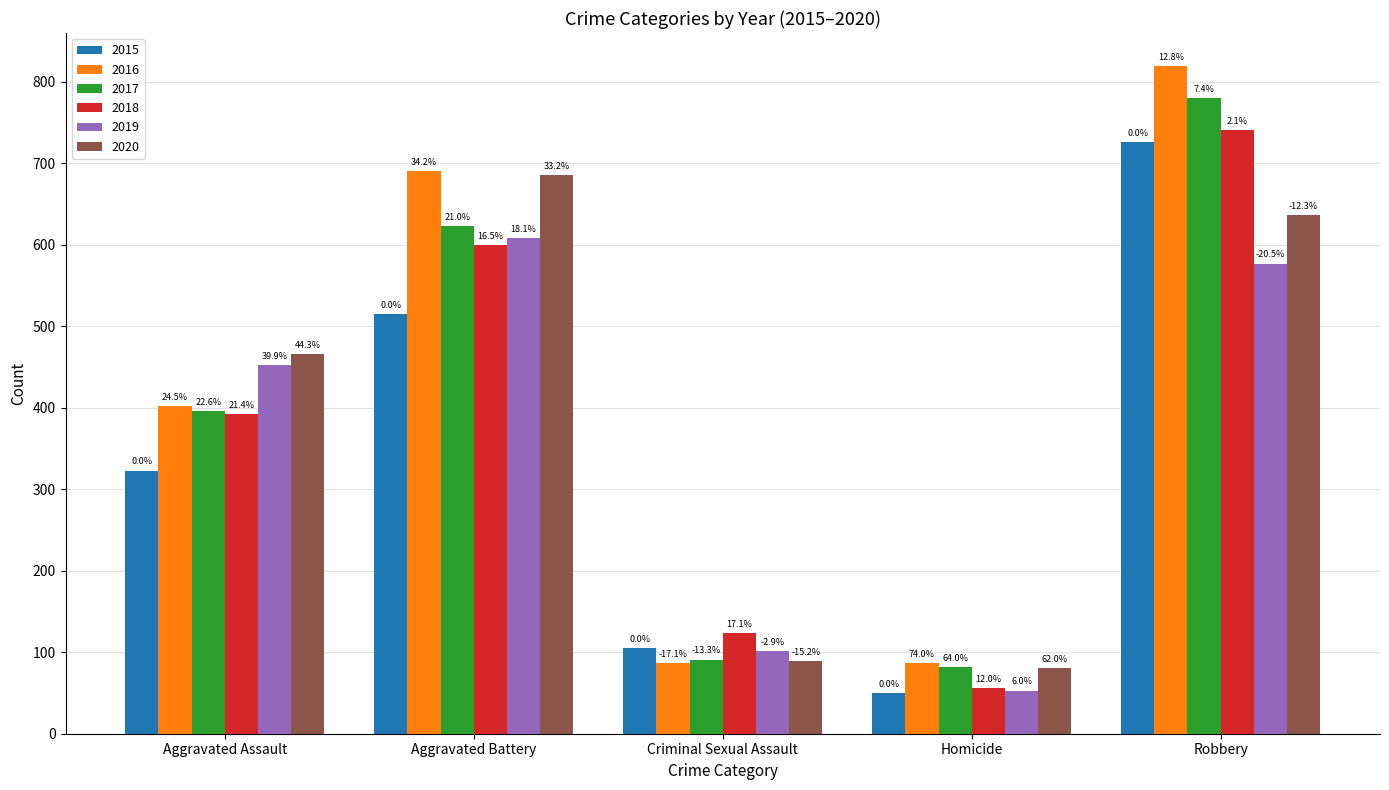

Which series has the widest spread of values?

2016